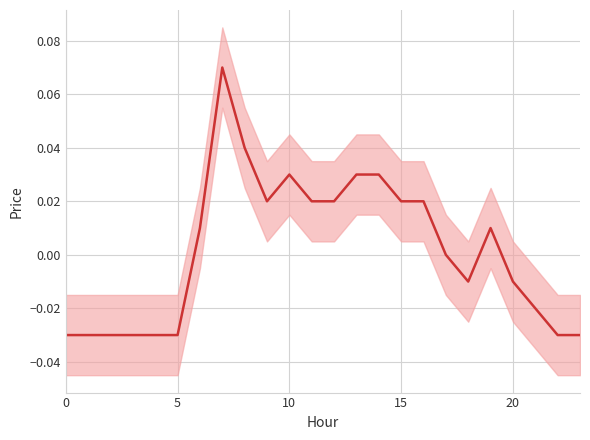

The chart shows a value of -0.0 at 18. True or false?

True